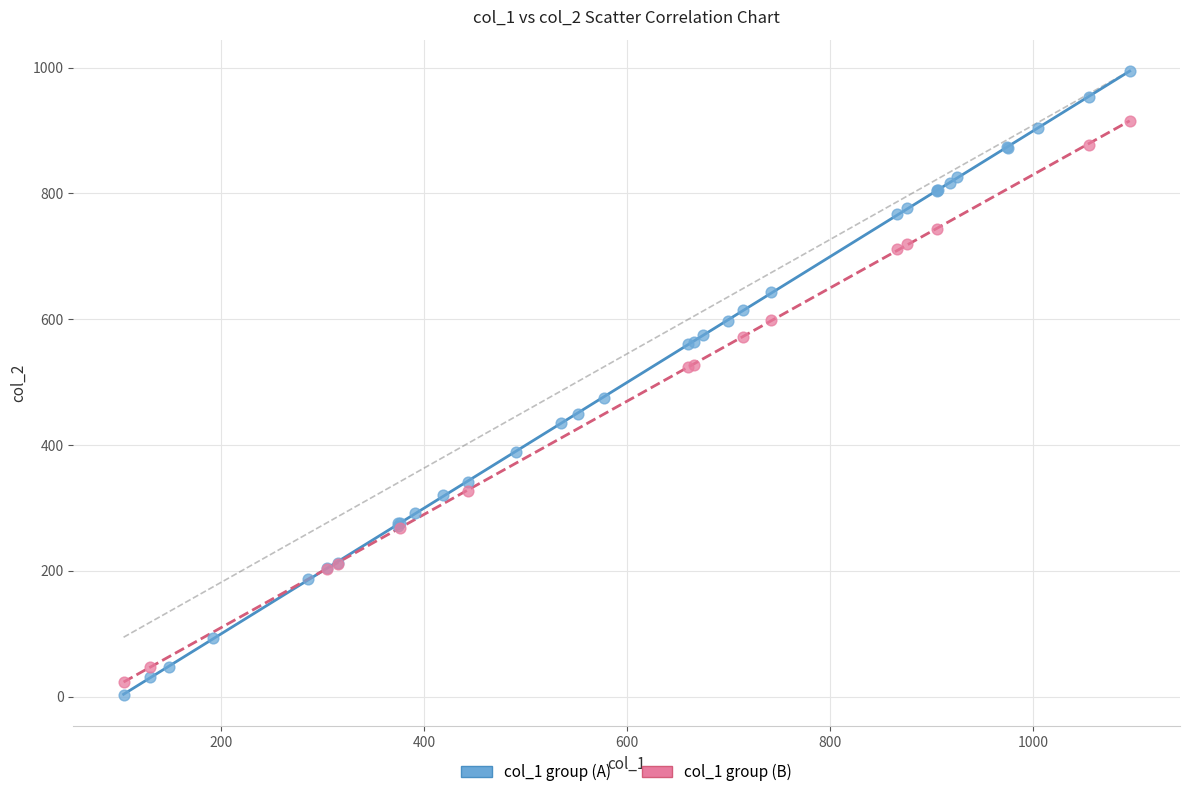

Which series reaches the maximum Y coordinate?

col_1 group (A)